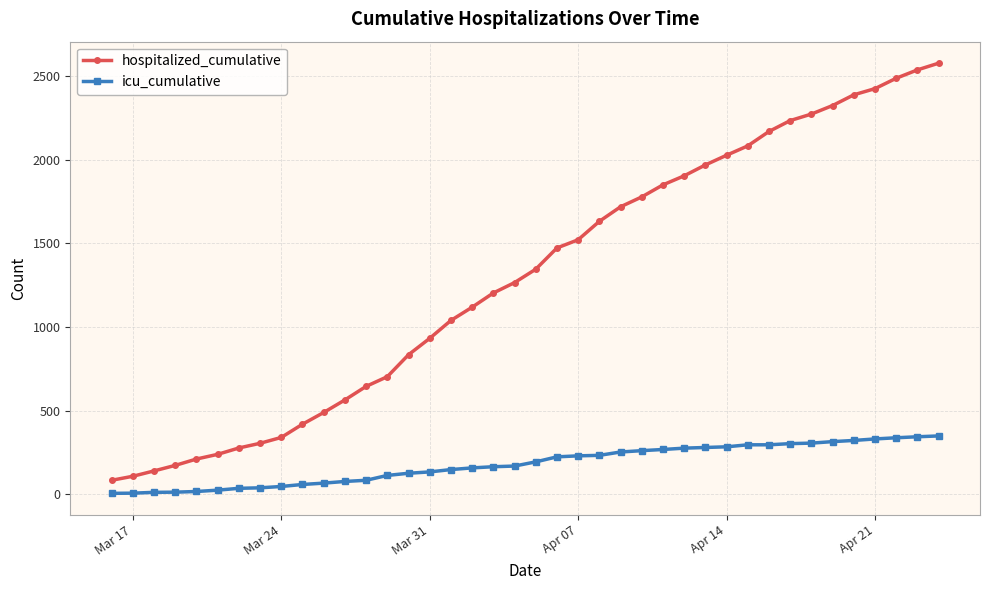

What is the minimum value shown in the chart?

6